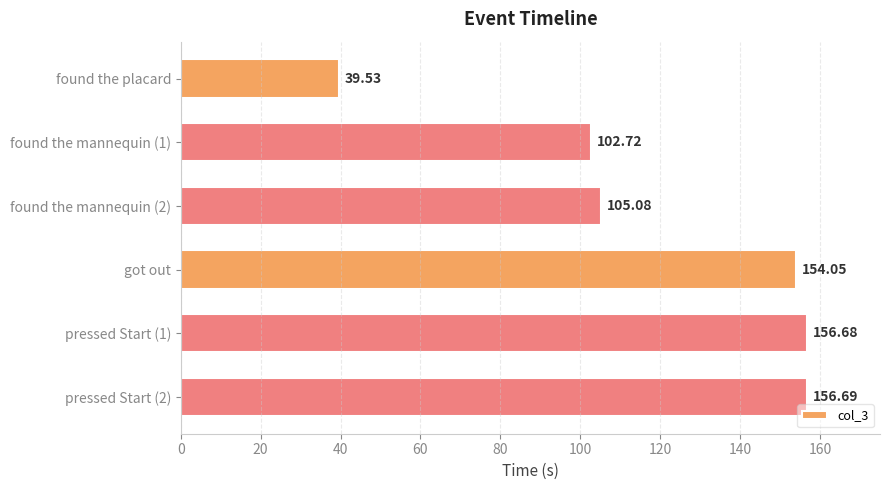

Approximately how many times larger is the value at found the placard compared to got out?

0.3